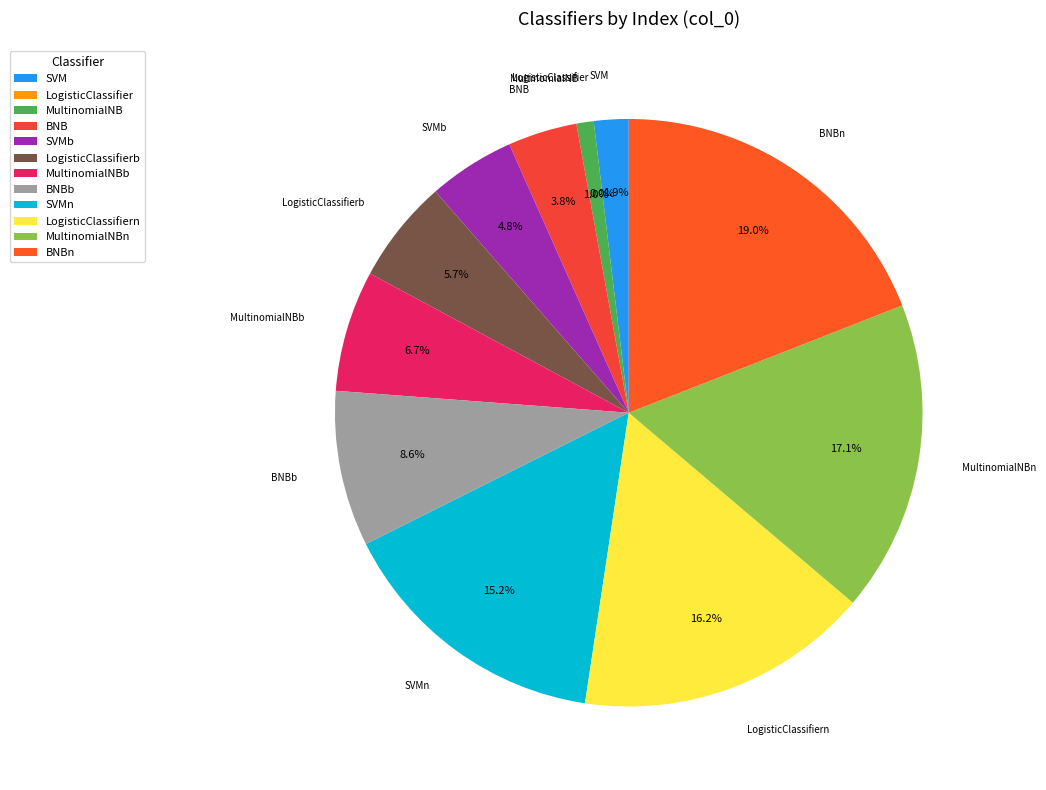

To the nearest percent, what is the difference between the largest and smallest slice percentages?

19%